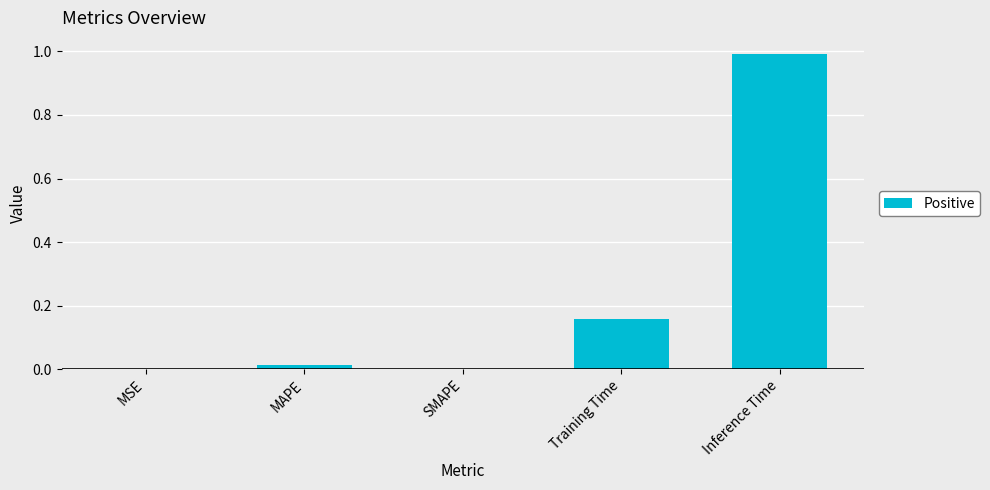

How many distinct data groups are displayed?

1